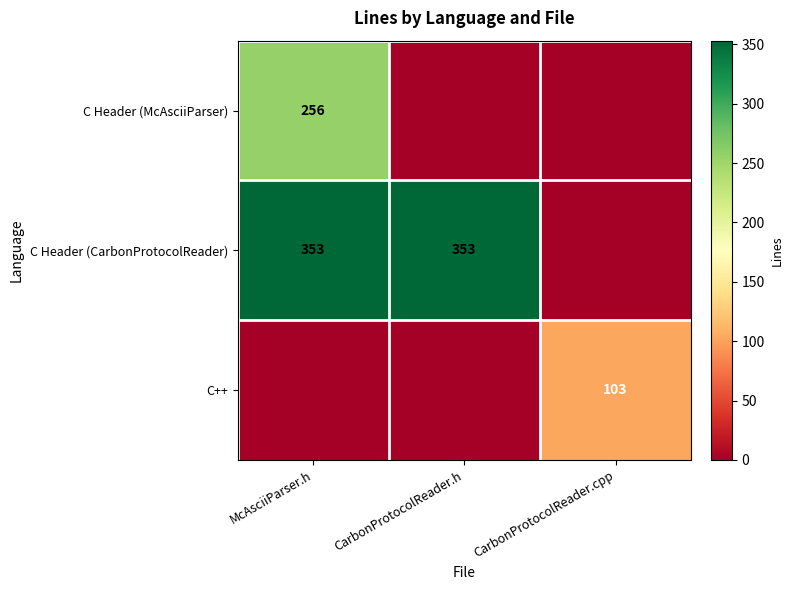

The value of C Header (CarbonProtocolReader) at CarbonProtocolReader.h is 353. True or false?

True